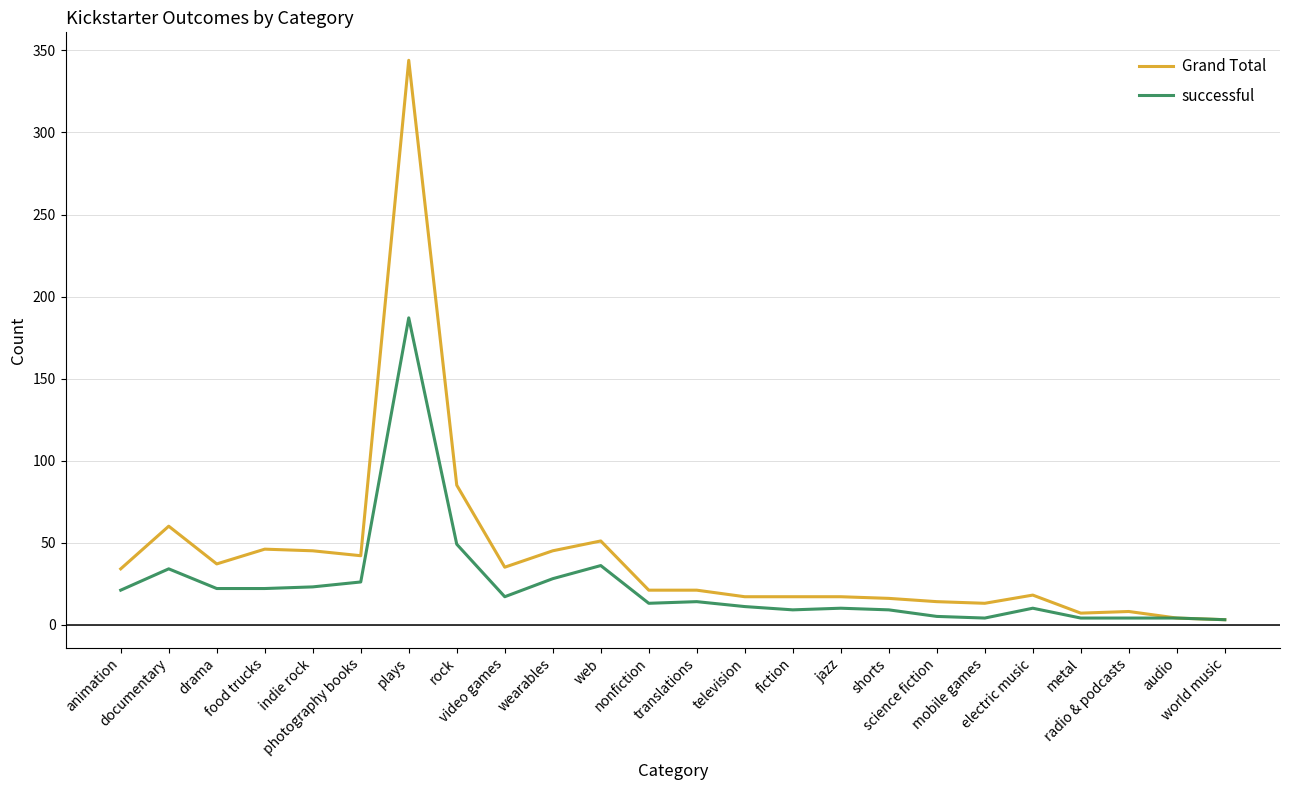

List the series in order of their overall mean, lowest first.

successful, Grand Total